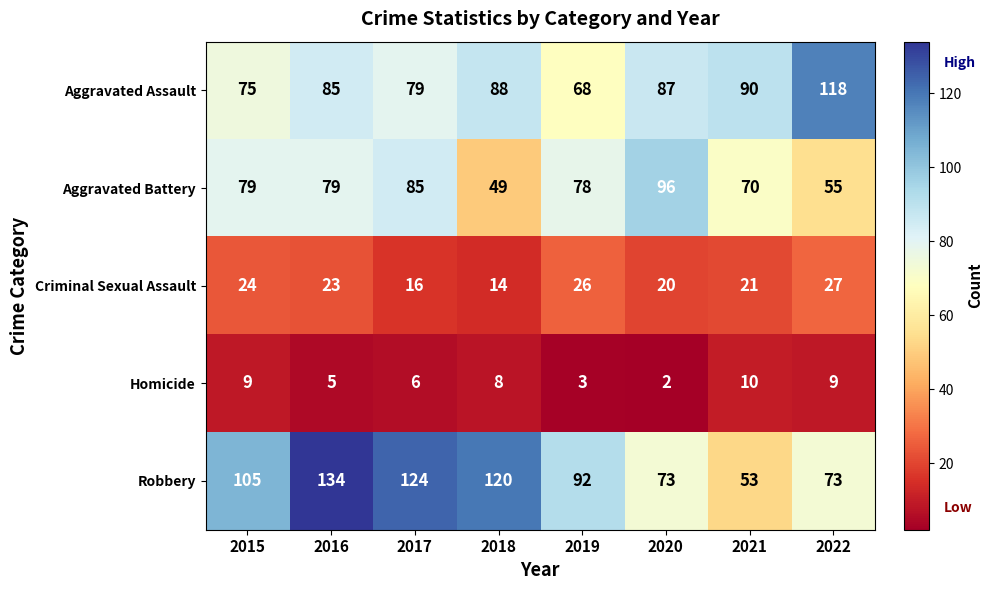

Where is Criminal Sexual Assault nearest to the value 20?

2020